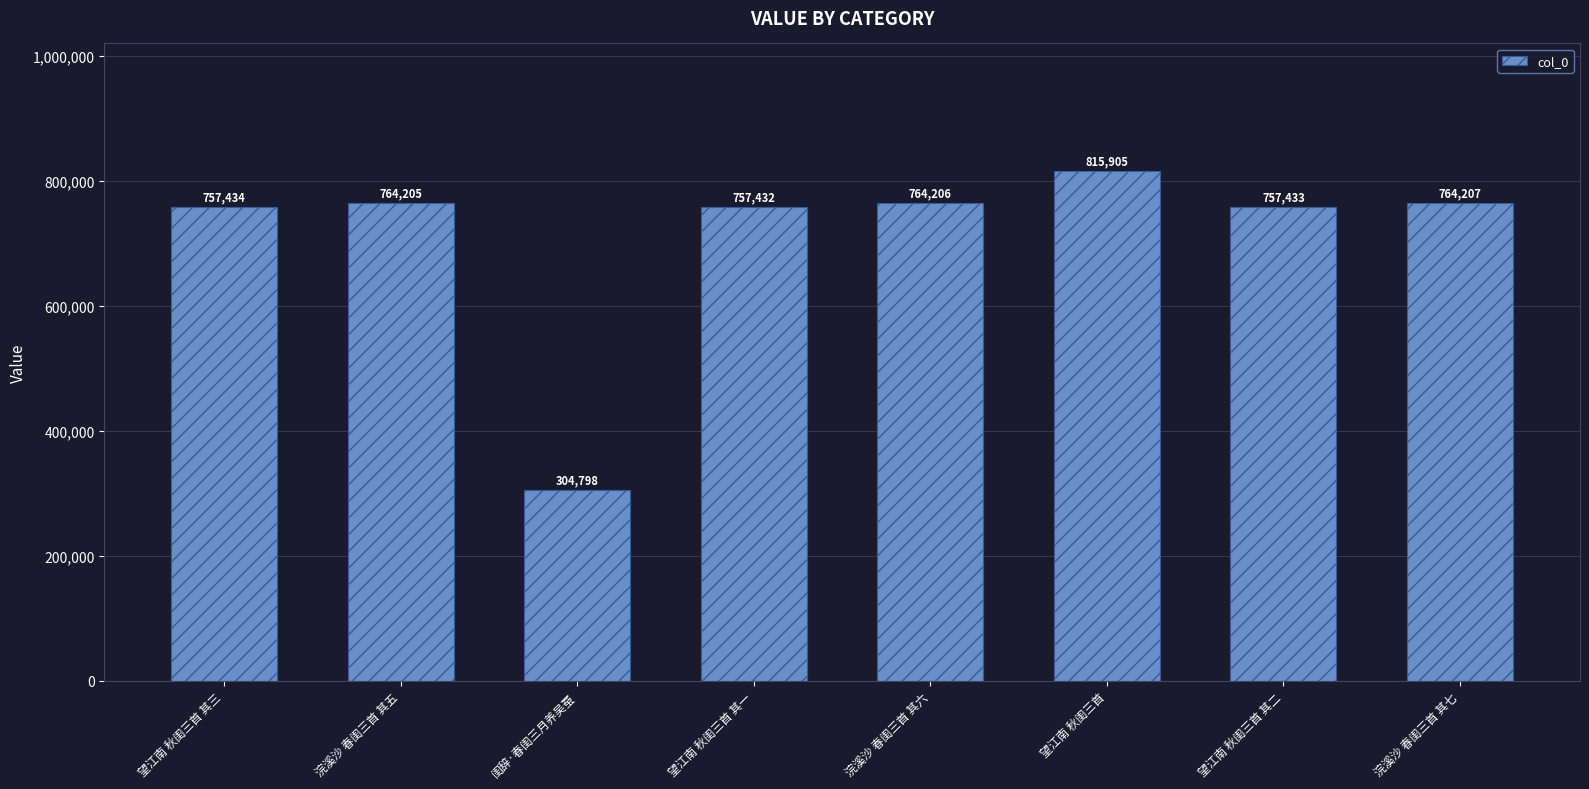

True or false: the data shows 757433 at 望江南 秋闺三首 其二.

True